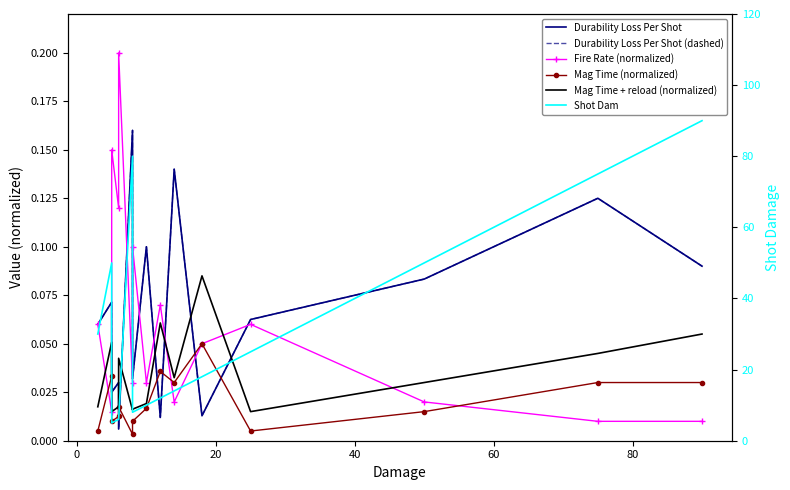

How many lines are shown in the chart?

6